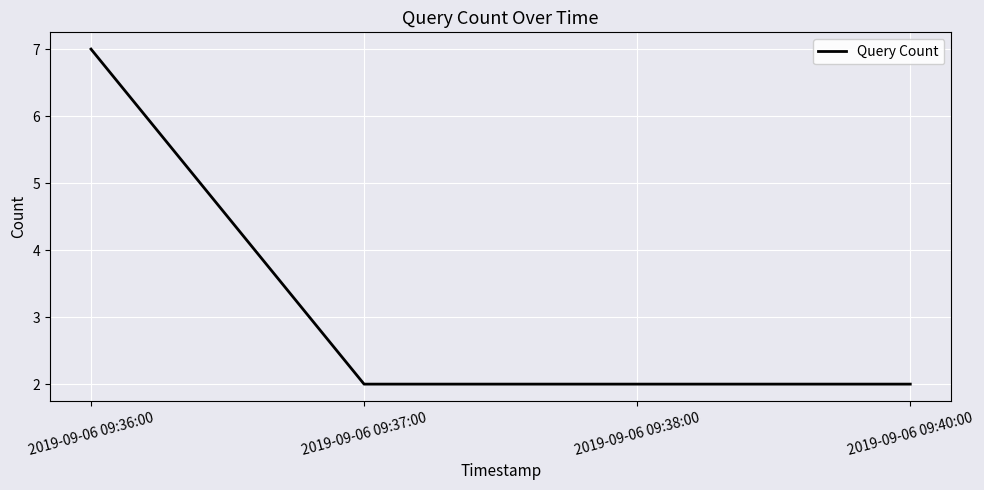

What is the change in value from 2019-09-06 09:36:00 to 2019-09-06 09:38:00?

-5